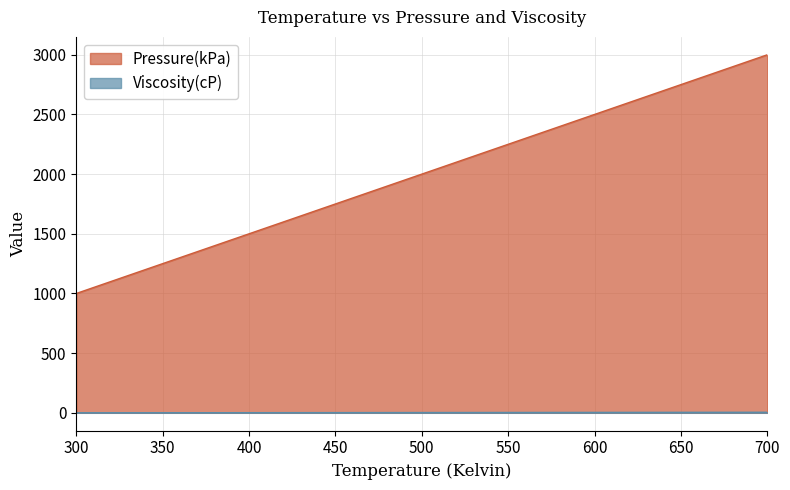

True or false: Pressure(kPa) has more than 2 points higher than both neighbors.

False